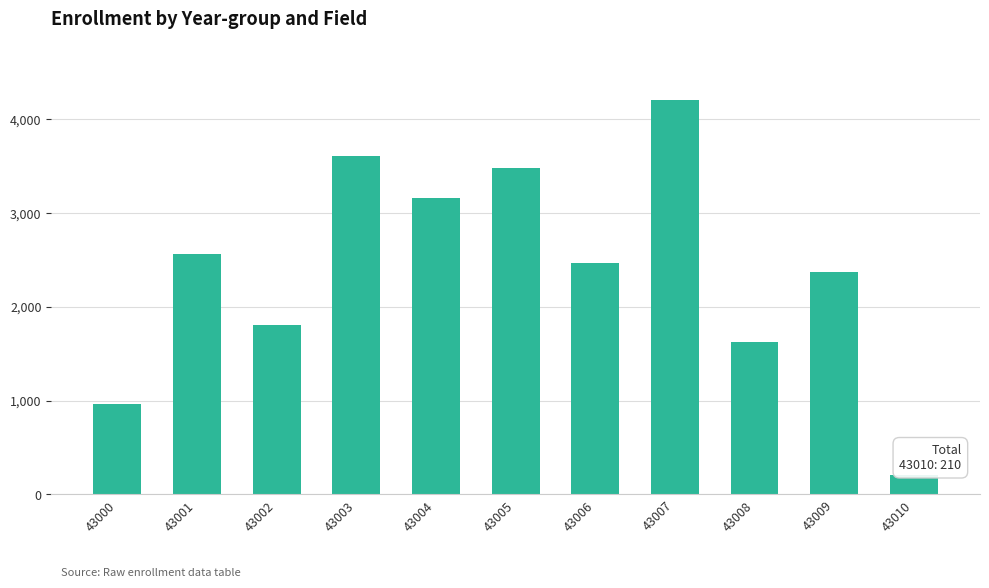

What is the maximum value shown in the chart?

4197